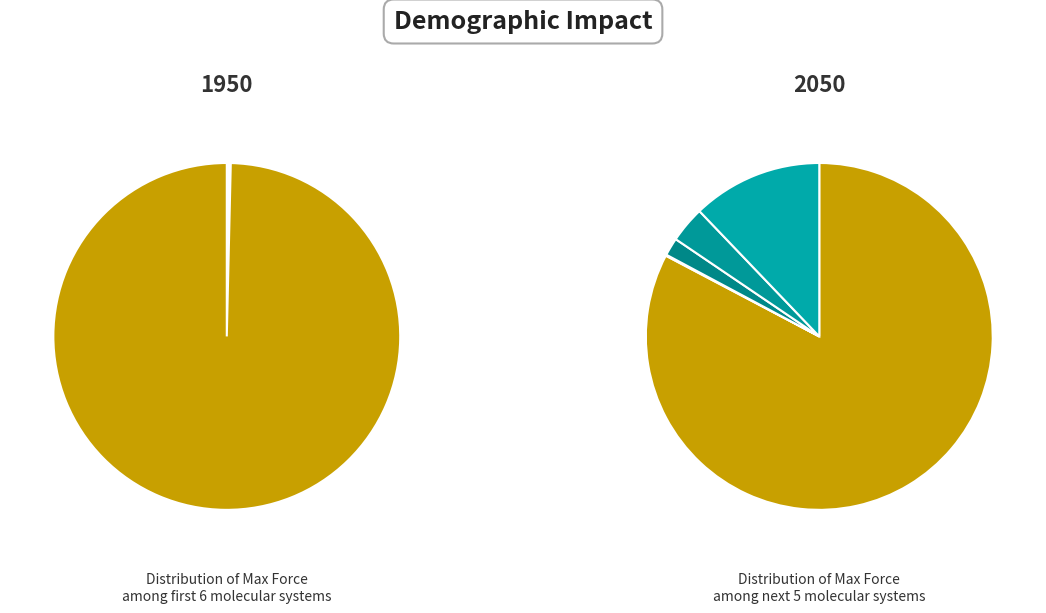

Which slice is the smallest?

Si512